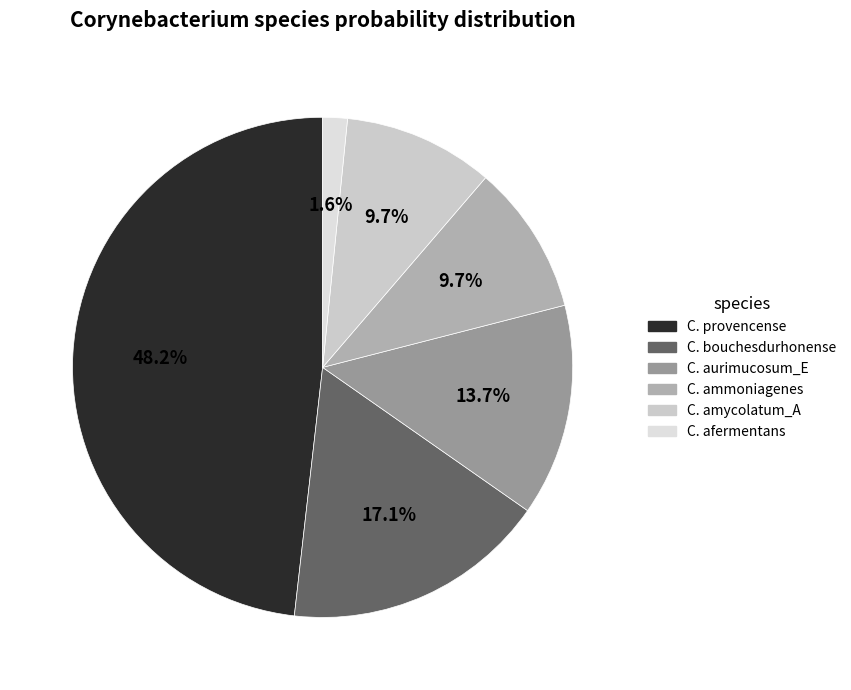

How many slices are in this pie chart?

6